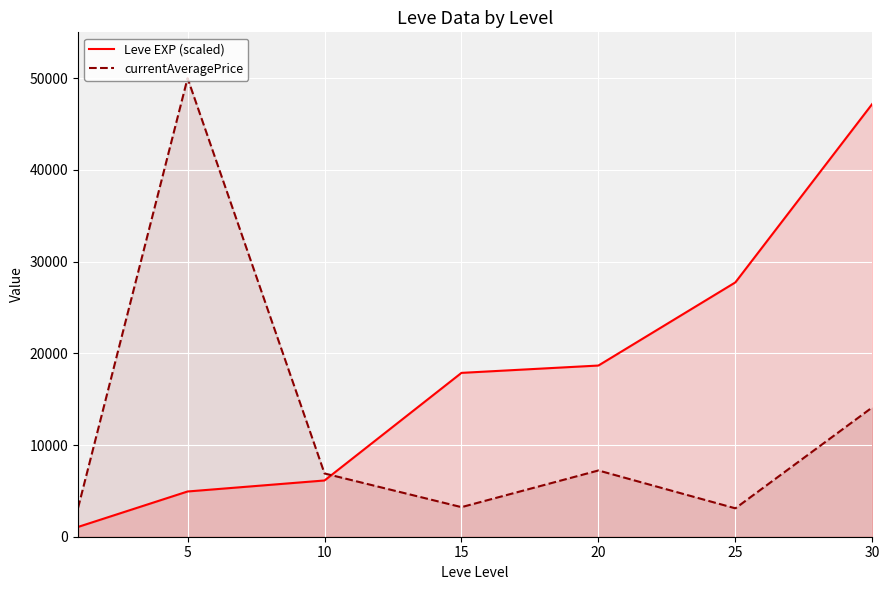

Reading right to left, what are all the values shown in this chart?

Leve EXP (scaled): 47200.0	27733.3	18666.7	17866.7	6133.3	4933.3	1066.7
currentAveragePrice: 14105.5	3095.8	7224.5	3225.8	6896.7	50000.0	3131.3